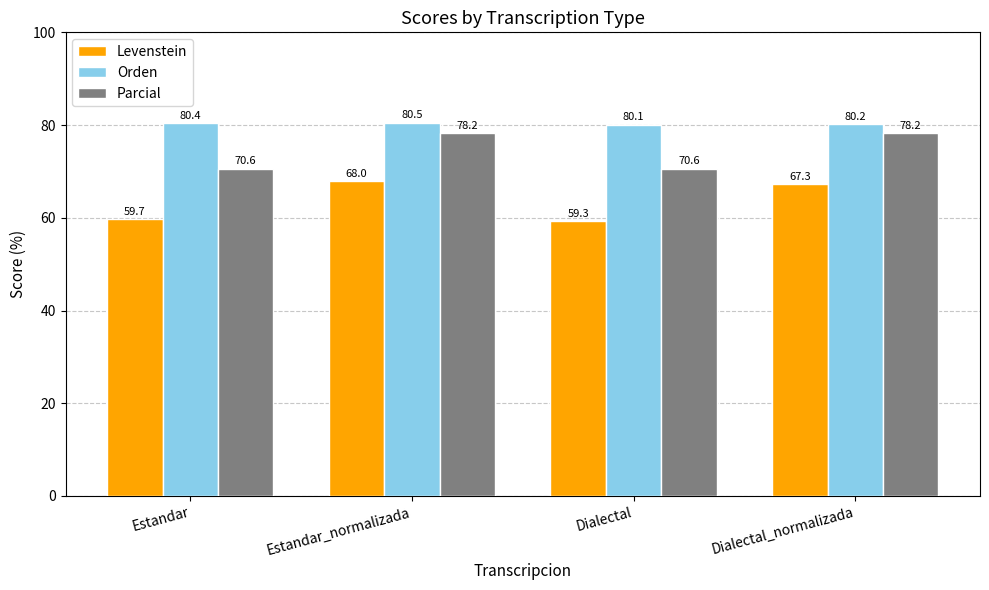

Which series has the largest total across all categories?

Orden